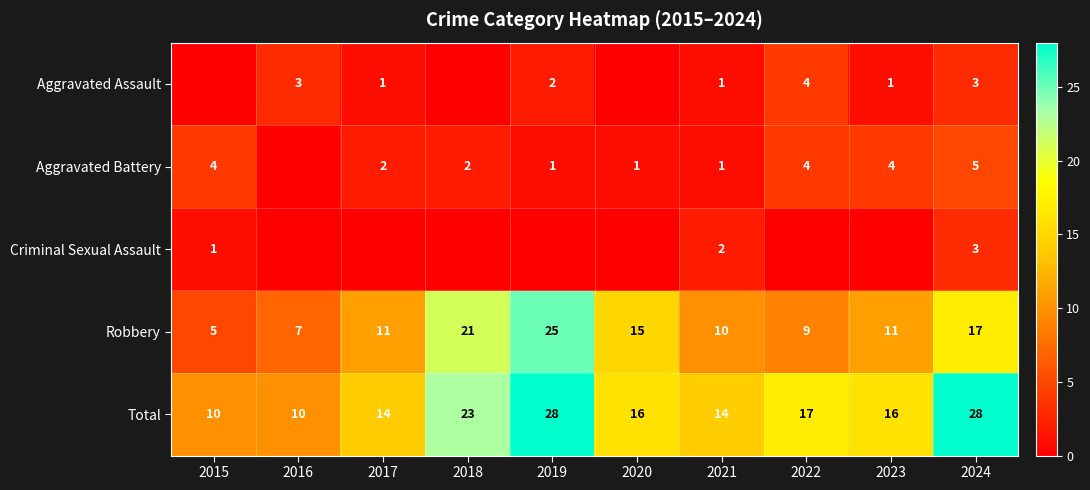

What is the difference between the maximum and minimum values in the Aggravated Battery series?

5